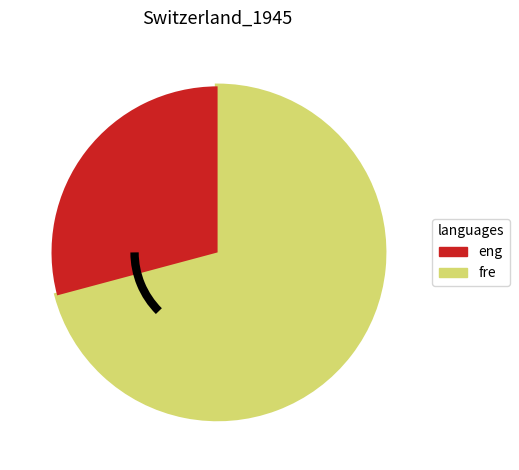

How many slices are in this pie chart?

2